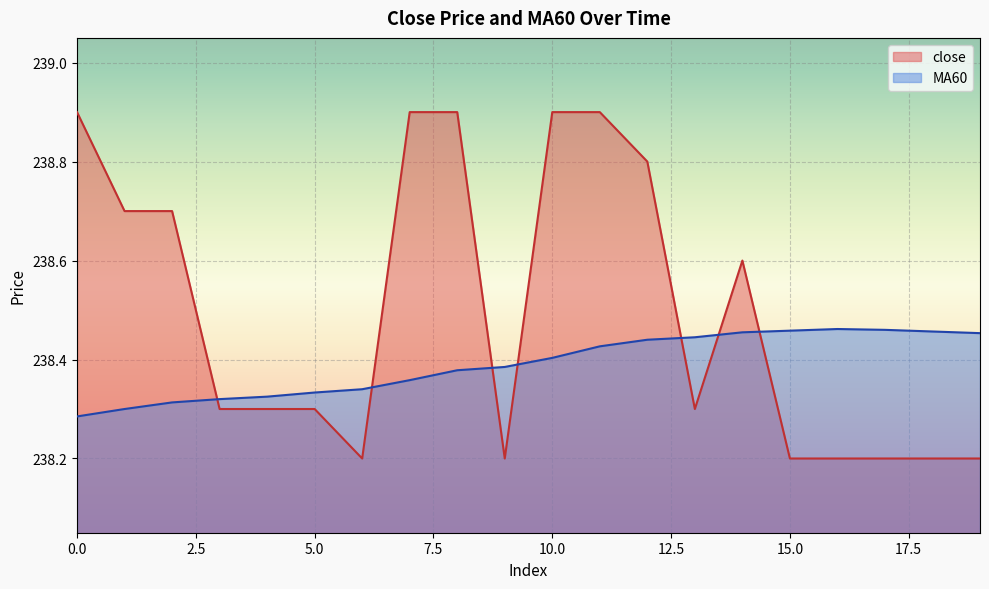

What is the approximate value of MA60 at 1?

238.3